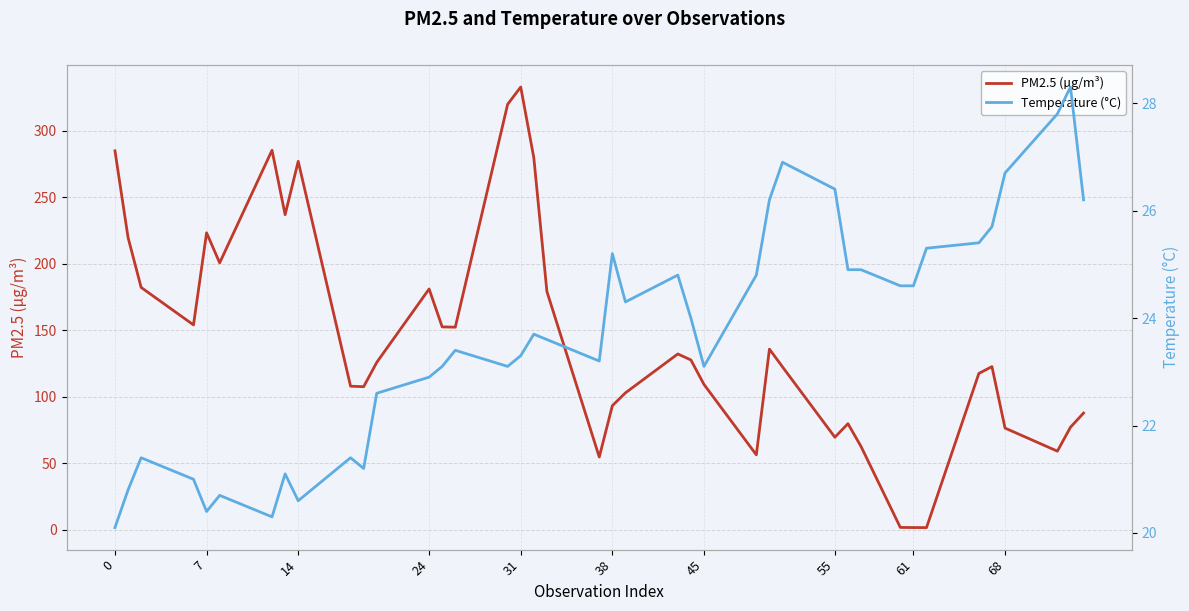

The PM2.5 (µg/m³) series shows 1.8 at 61. True or false?

True